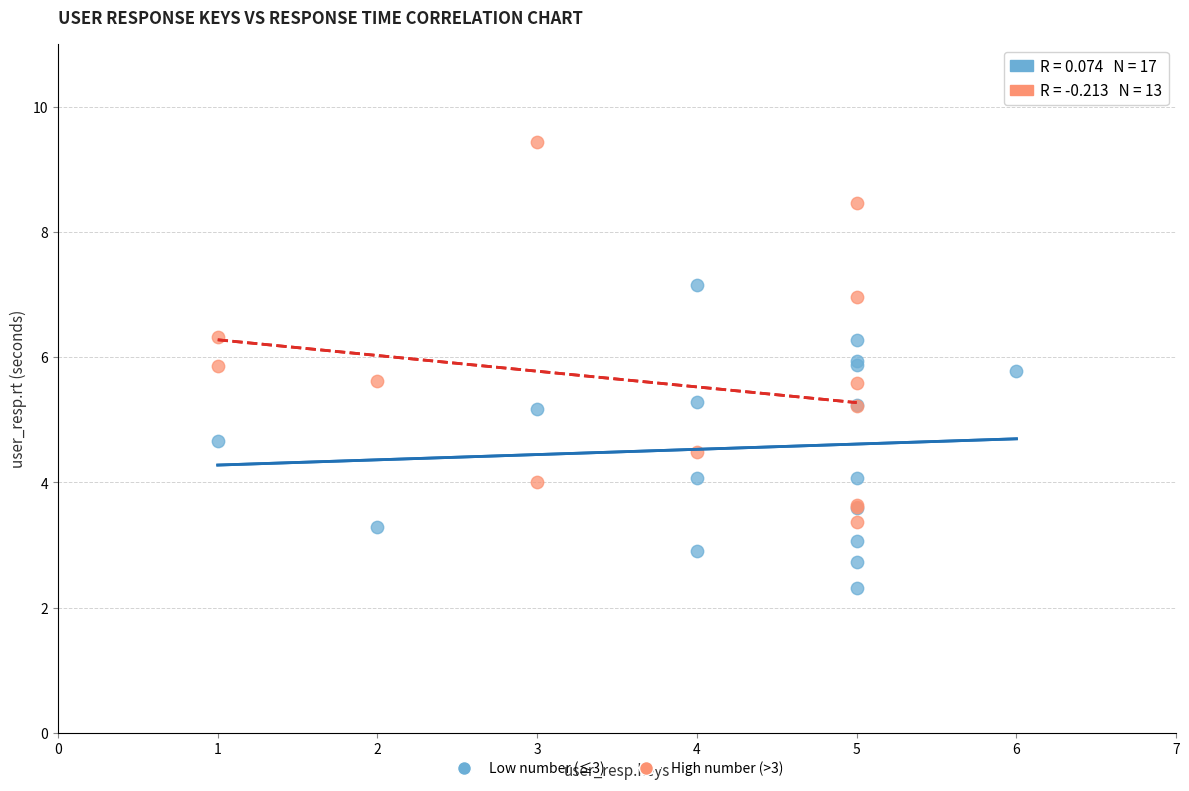

Which series contains the highest Y value?

High number (>3)